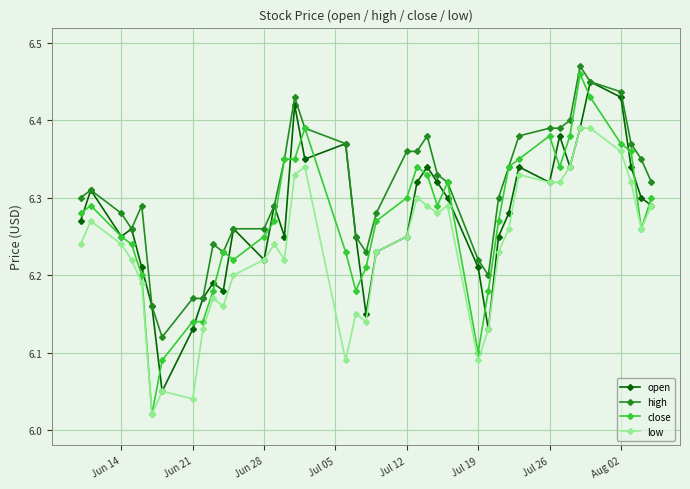

True or false: low has more than 1 points higher than both neighbors.

True